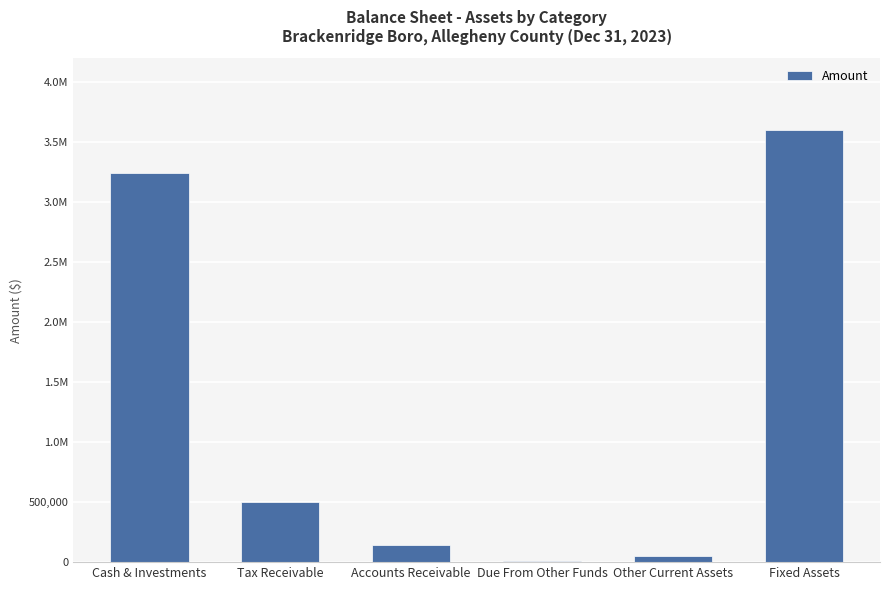

Are the bars horizontal?

No